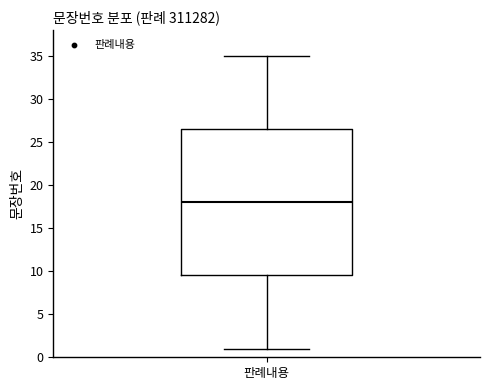

Transcribe this box plot: give where the median line is, the range the box spans, and where the two whiskers end, as read against the y-axis. The values are not printed on the chart, so give them approximately, as read against the axis.

median 18.0, box 9.5 to 26.5, whiskers 1.0 to 35.0